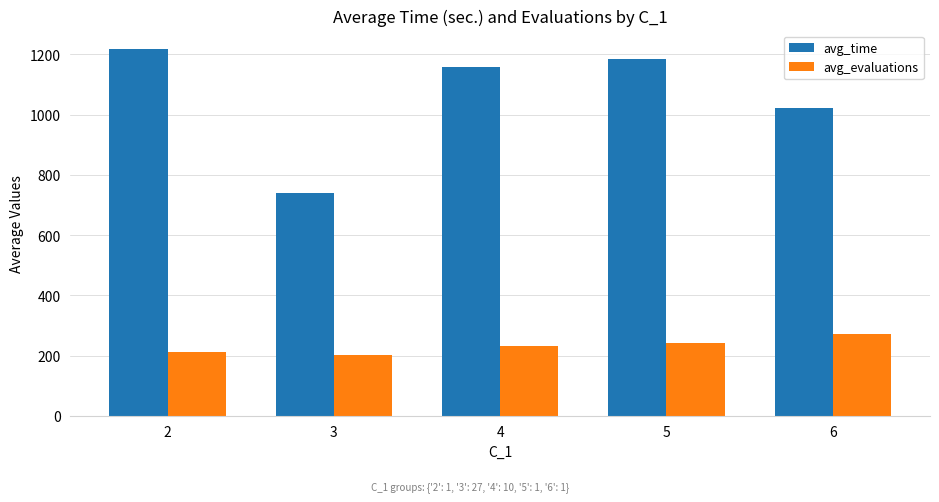

The avg_evaluations series shows 271.0 at 6. True or false?

True